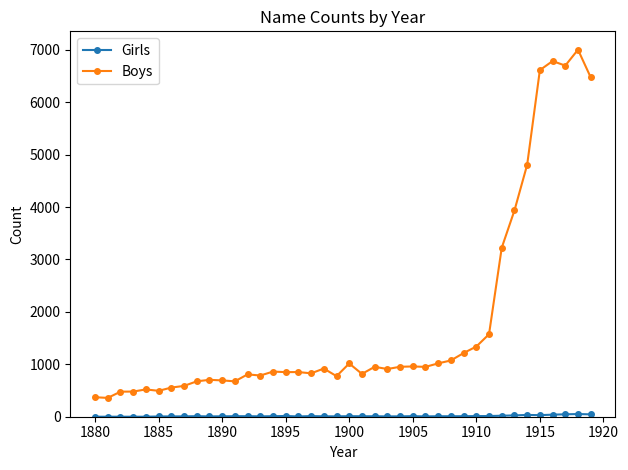

What is the greatest value displayed?

7003